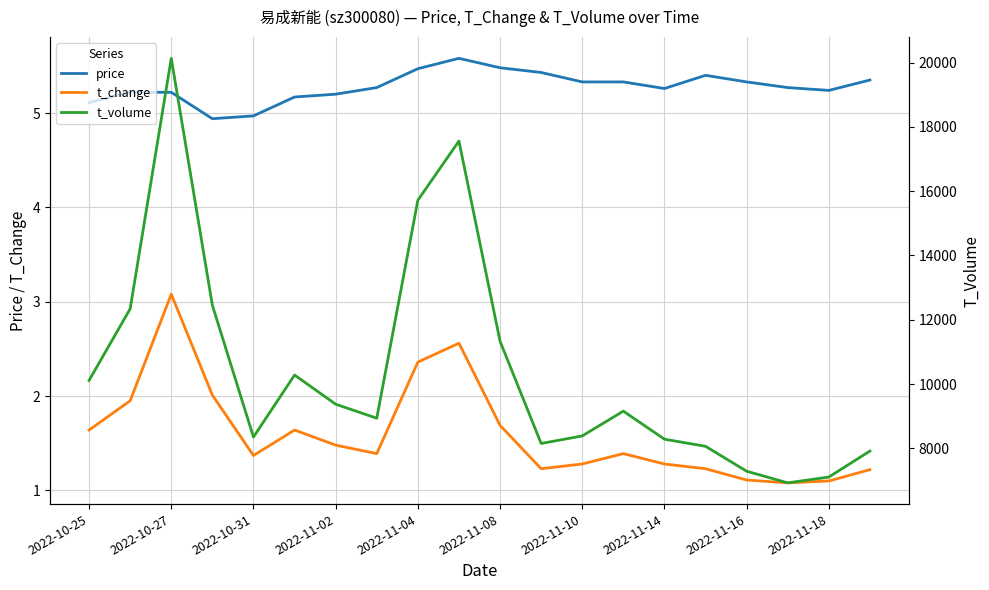

How many data points in t_volume are less than 9156?

10